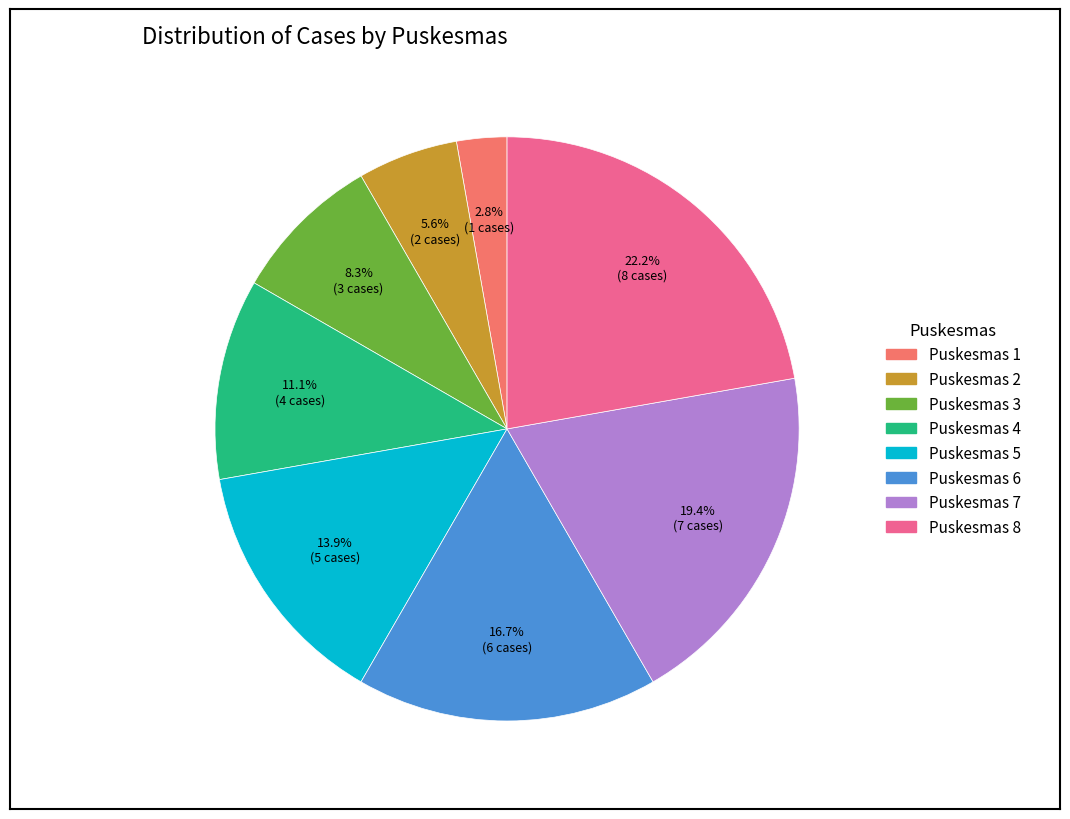

Count the number of slices in the pie.

8